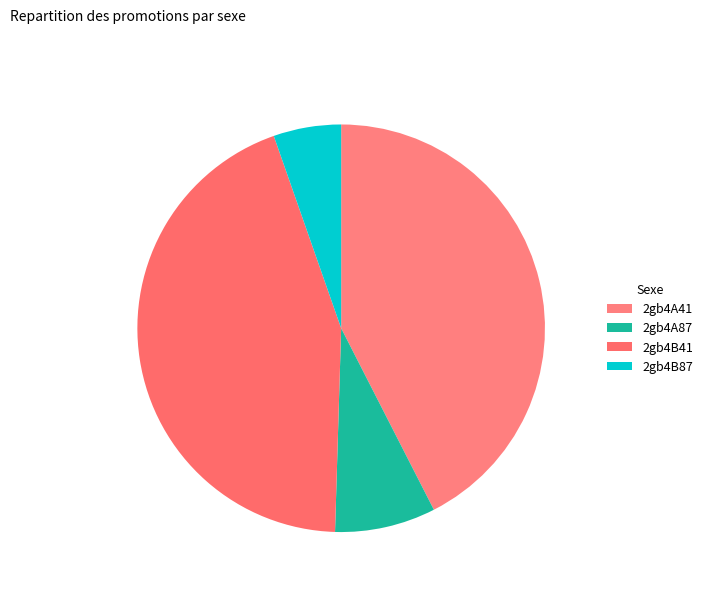

Count the number of slices in the pie.

4